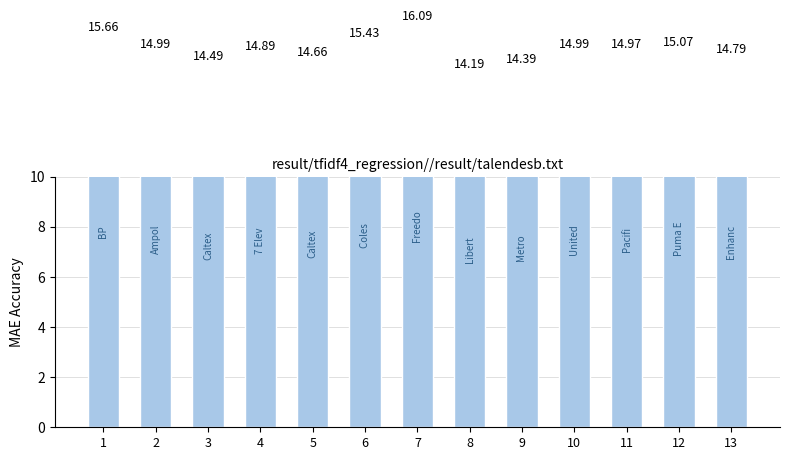

What is the value of the 2nd bar from the left?

15.0